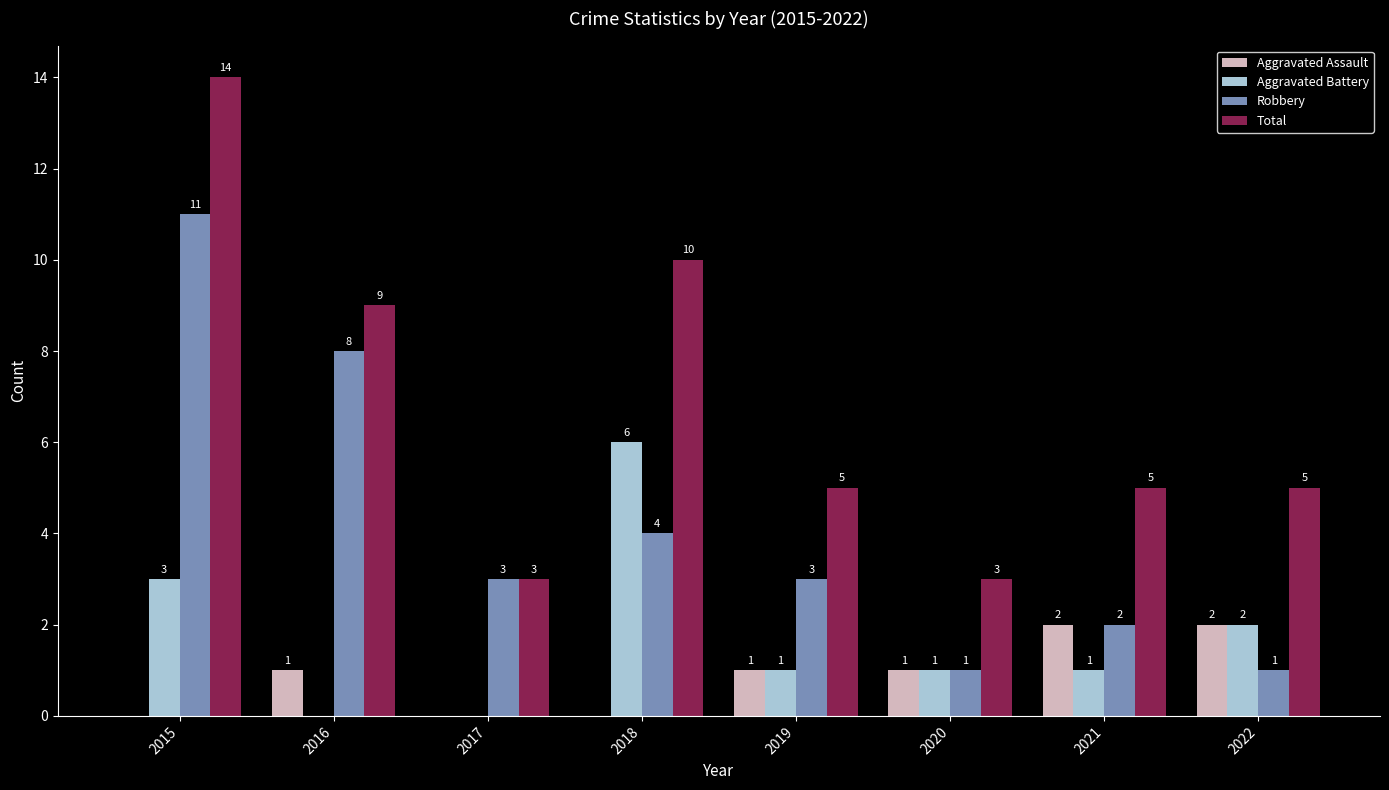

What is the total value across all series at 2015?

28